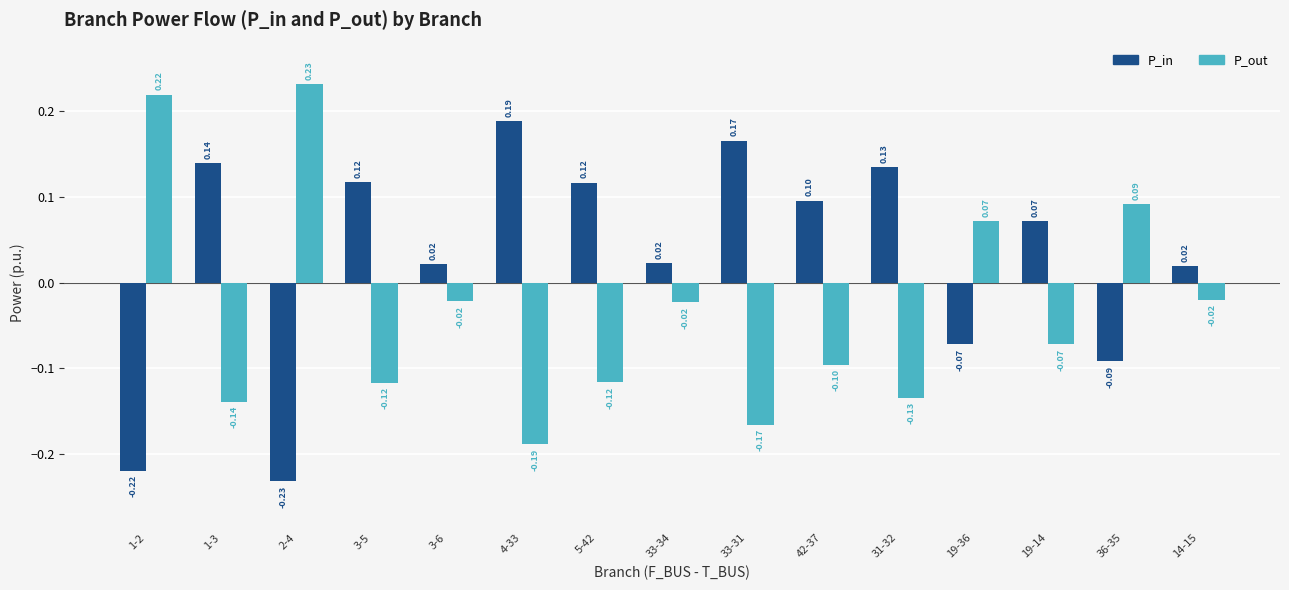

At 1-2, list the series in order from largest to smallest.

P_out, P_in